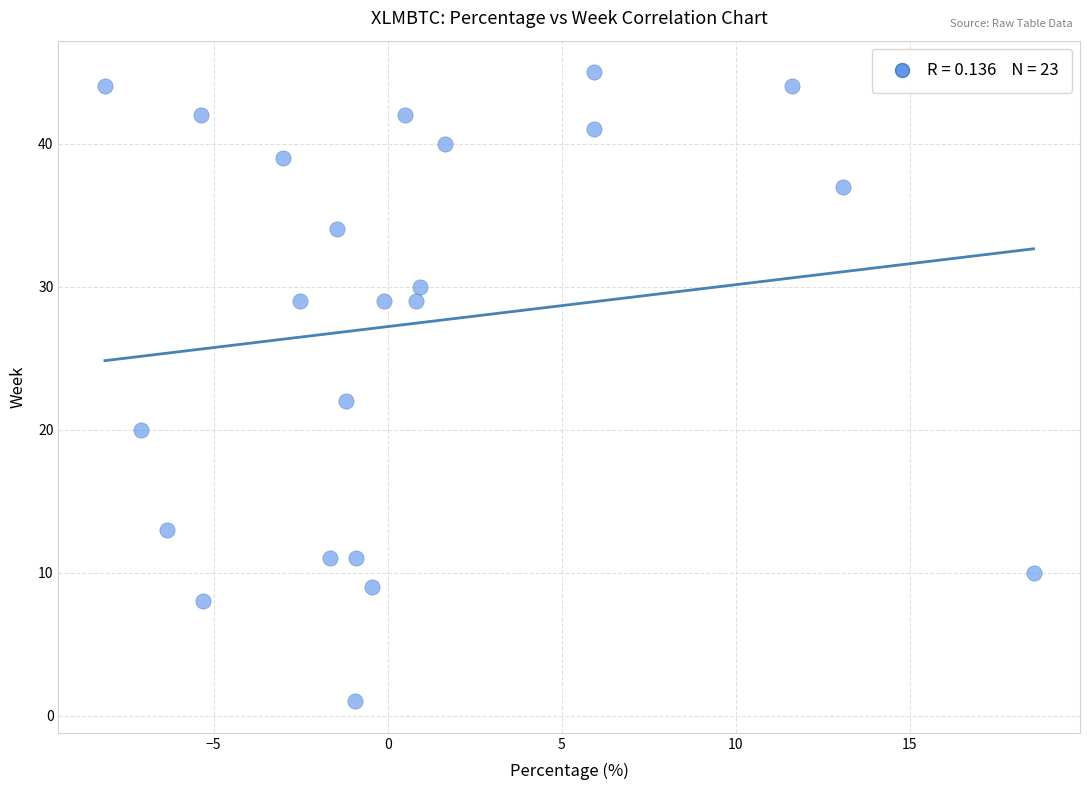

What Y value in the scatter plot is closest to 23?

22